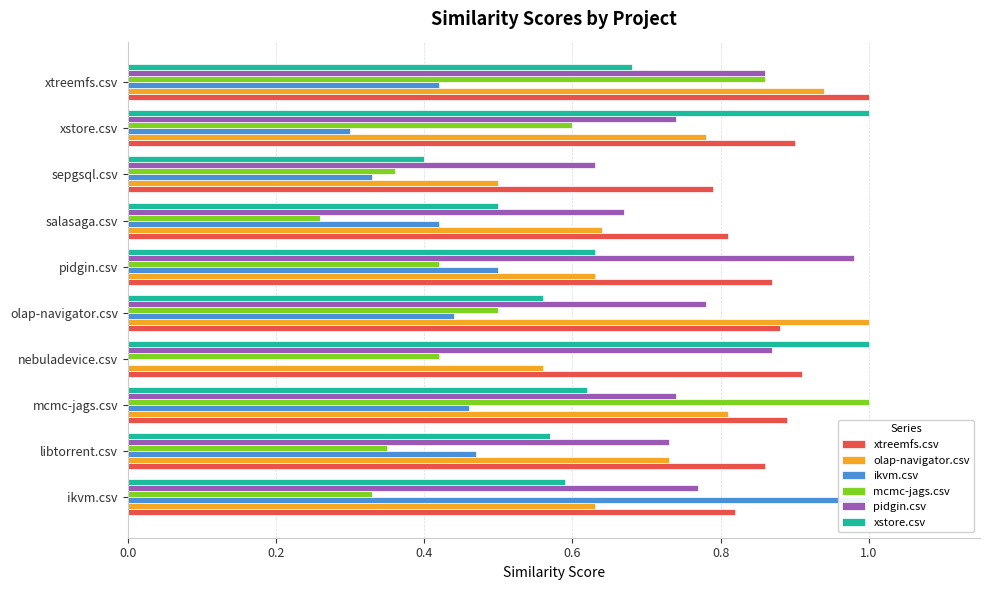

Is it true that xtreemfs.csv equals 0.9 at libtorrent.csv?

True